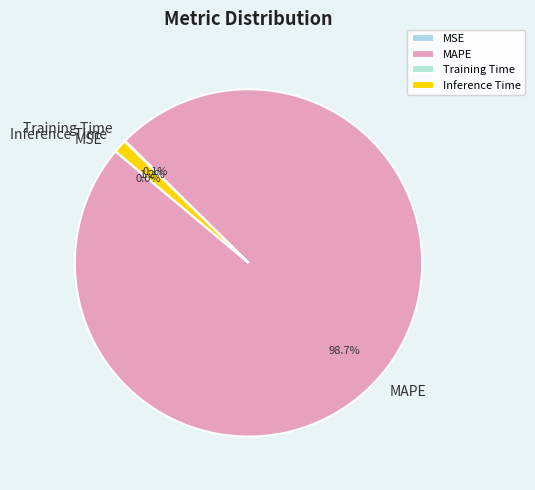

To the nearest percent, what is the difference between the largest and smallest slice percentages?

99%